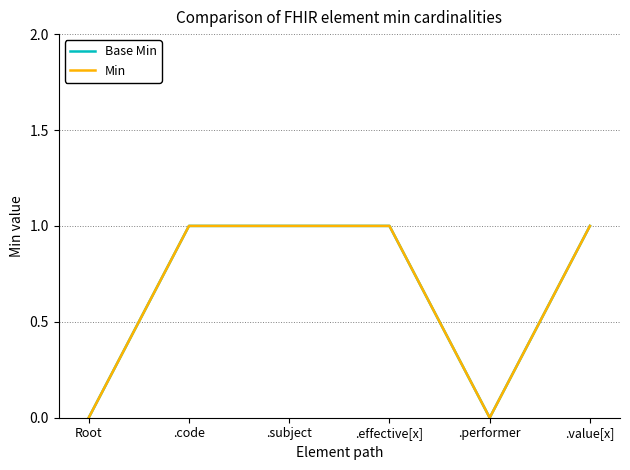

Is this an area chart (filled region under the line)?

No